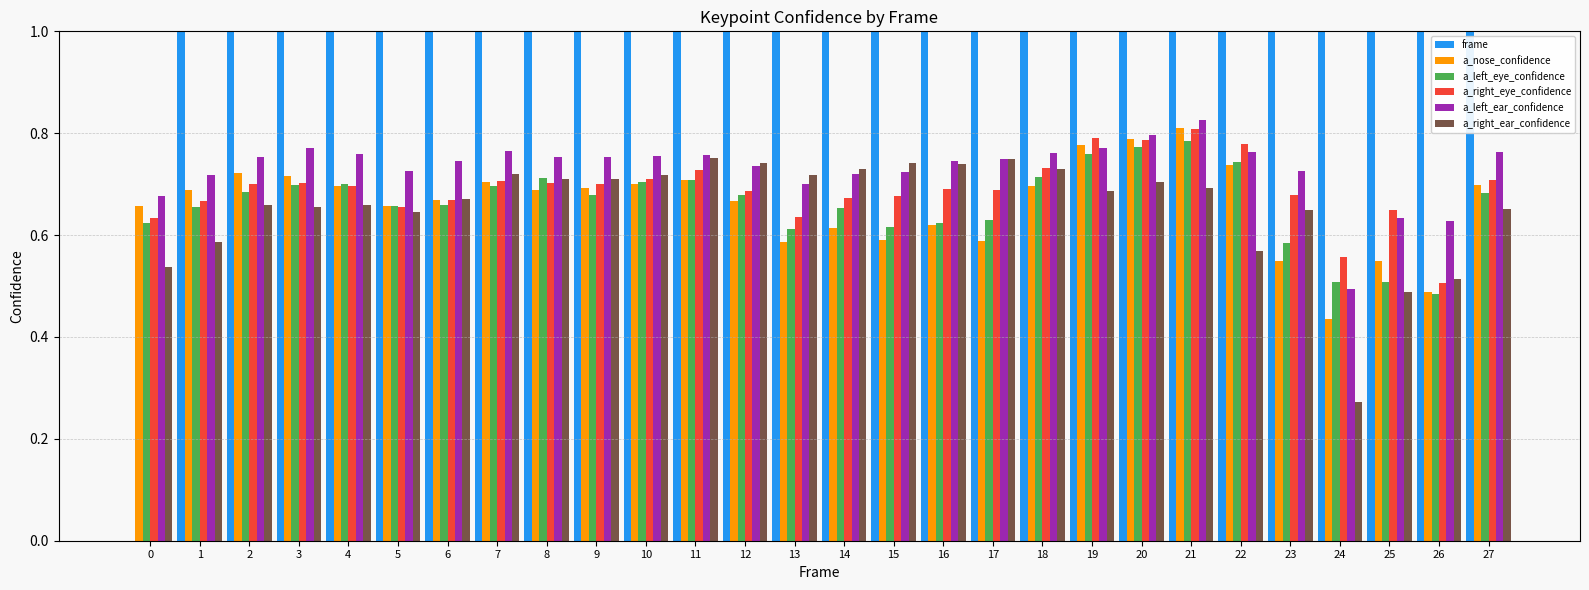

Between 24 and 7, which is larger?

24